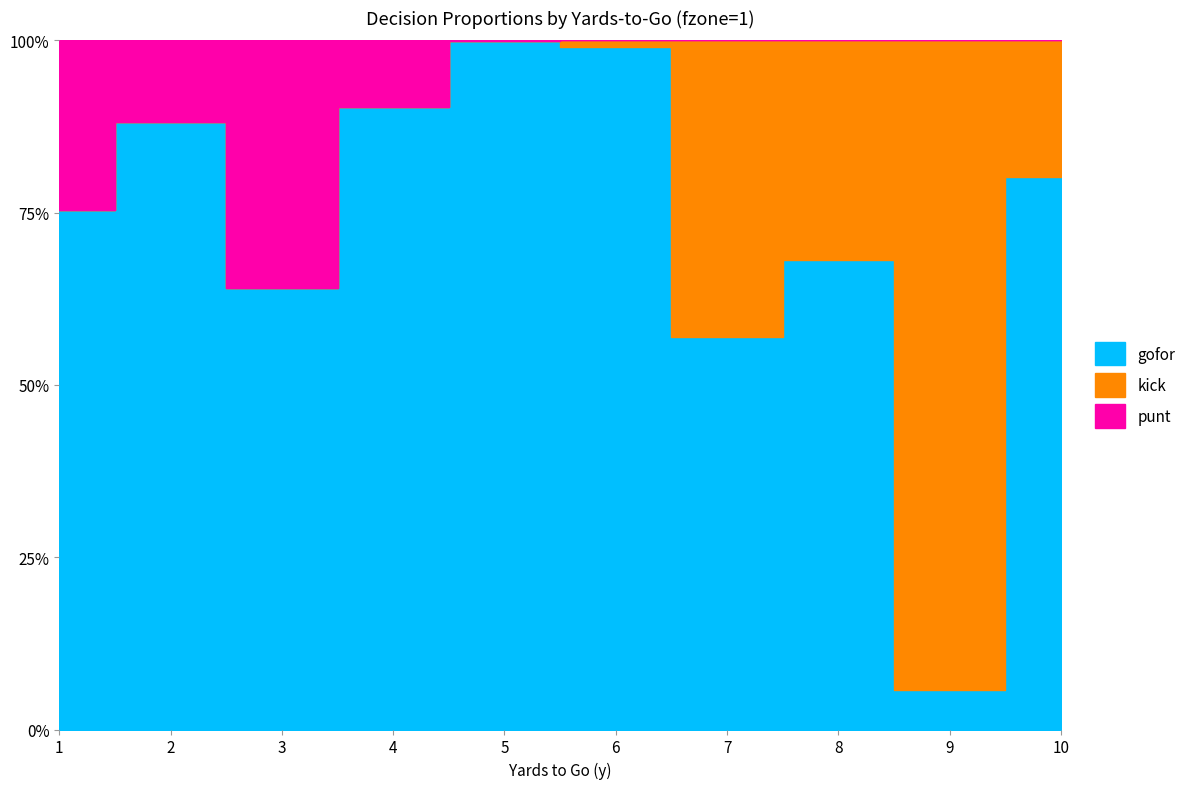

True or false: gofor and punt intersect in this chart.

False